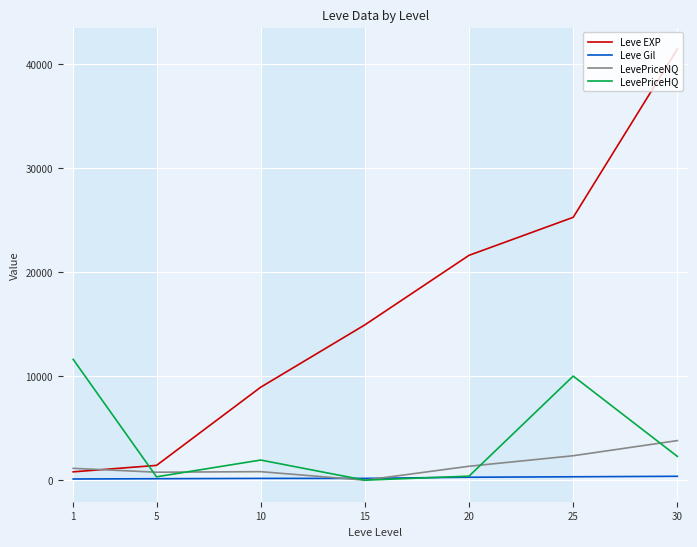

How many times do LevePriceNQ and Leve EXP cross each other?

1